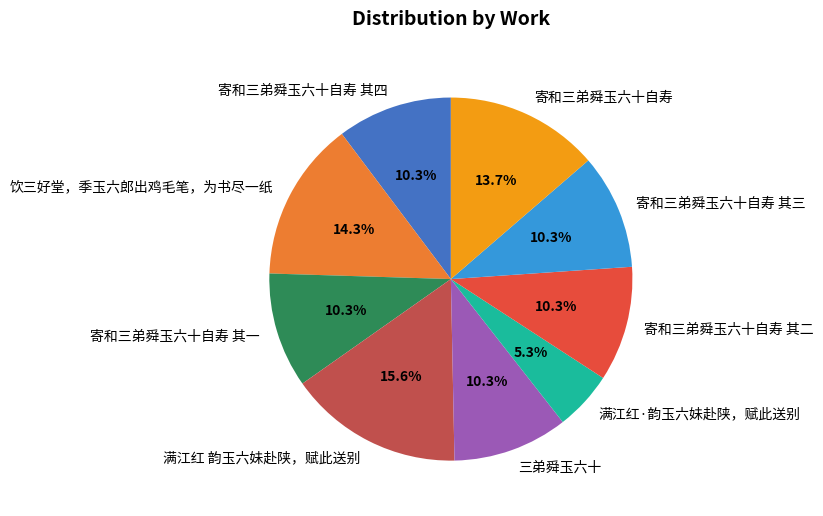

Does 寄和三弟舜玉六十自寿 其二 account for over 50% of the chart?

No